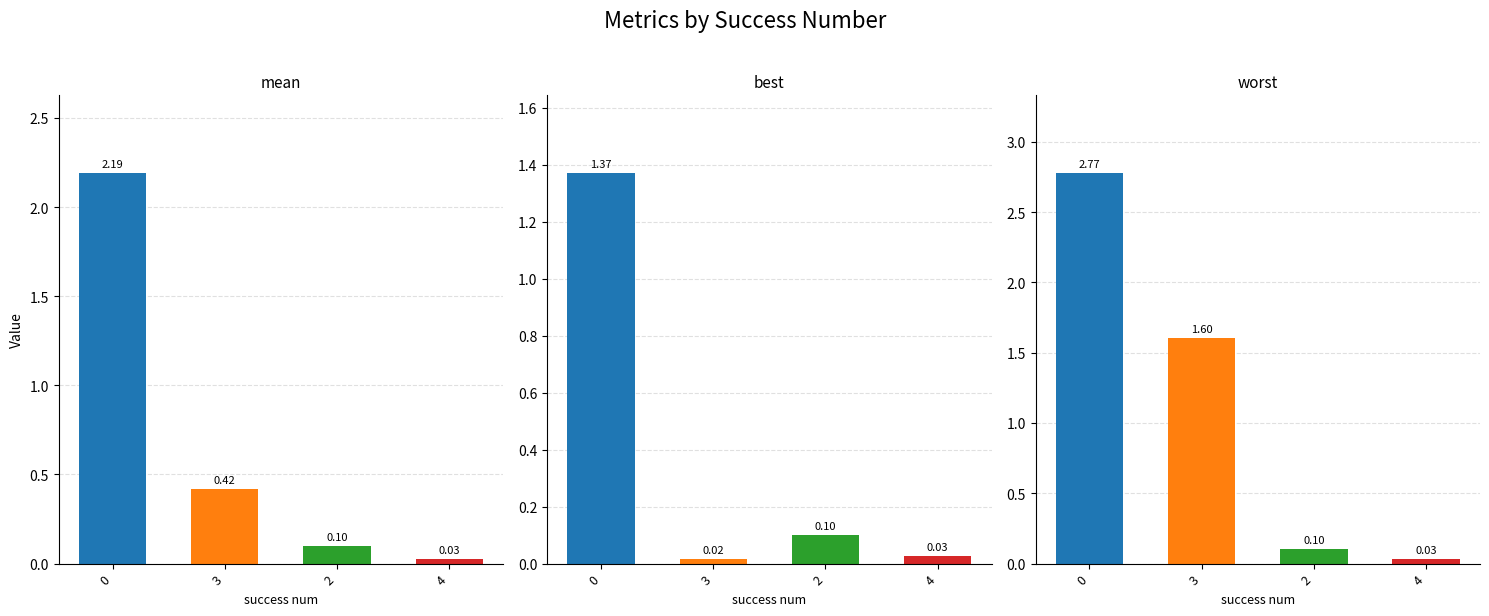

The value of best at 4 is 0.0. True or false?

False